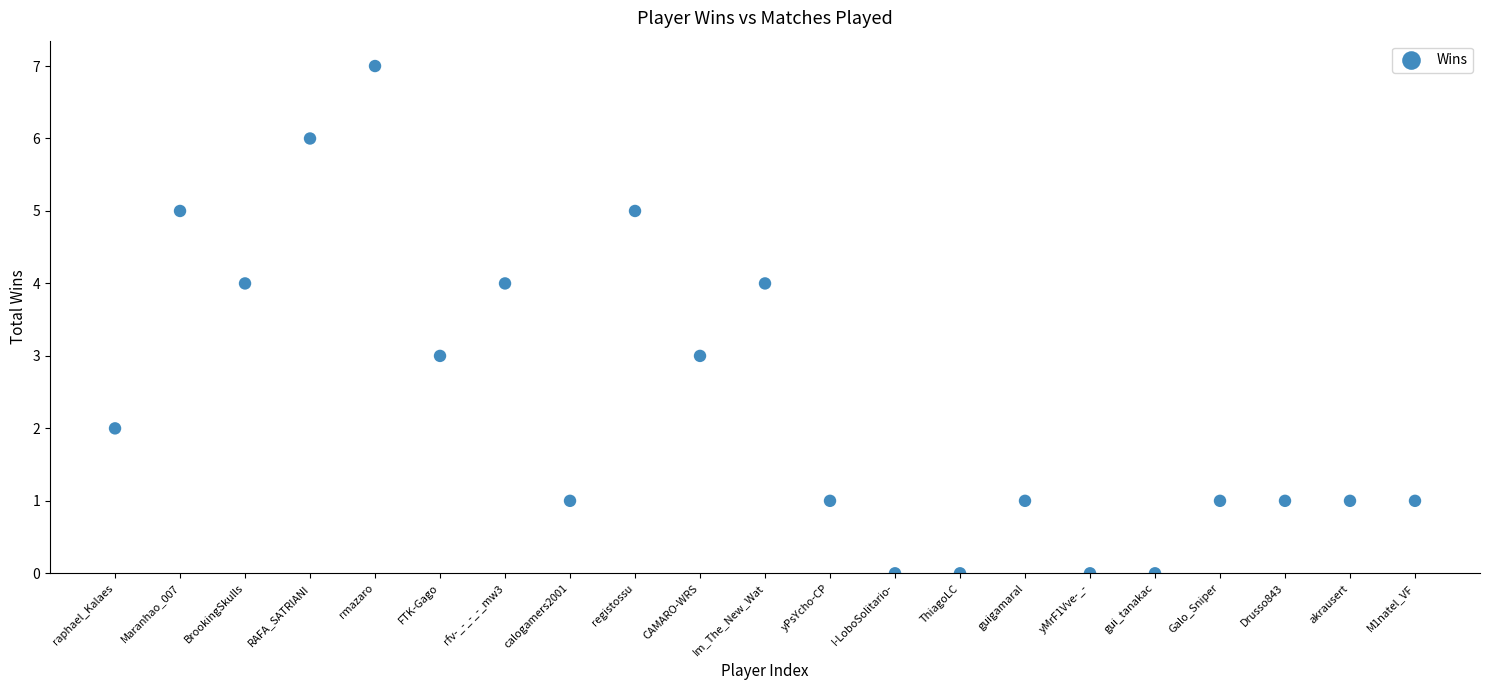

What is the range of Y values (max minus min)?

7